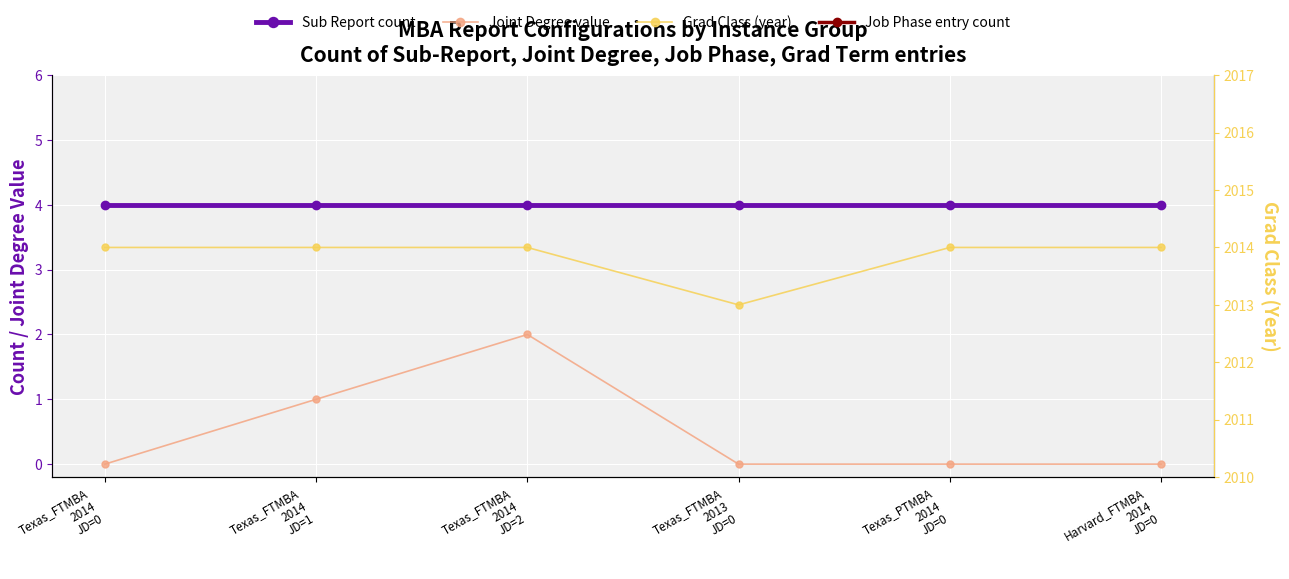

Is the value of Sub Report count at Texas_FTMBA
2014
JD=1 greater than the value of Job Phase entry count at Texas_FTMBA
2014
JD=2?

Yes